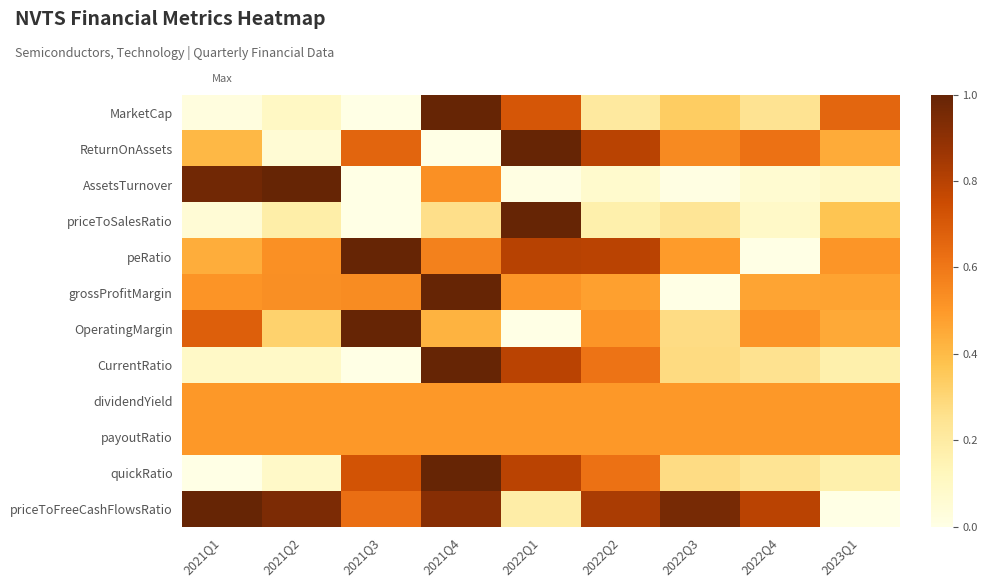

Reading left to right, extract all data points from this chart.

MarketCap: 2021Q1=0.0	2021Q2=0.1	2021Q3=0.0	2021Q4=1.0	2022Q1=0.7	2022Q2=0.2	2022Q3=0.3	2022Q4=0.2	2023Q1=0.7
ReturnOnAssets: 2021Q1=0.4	2021Q2=0.1	2021Q3=0.7	2021Q4=0.0	2022Q1=1.0	2022Q2=0.8	2022Q3=0.5	2022Q4=0.6	2023Q1=0.4
AssetsTurnover: 2021Q1=1.0	2021Q2=1.0	2021Q3=0.0	2021Q4=0.5	2022Q1=0.0	2022Q2=0.1	2022Q3=0.0	2022Q4=0.1	2023Q1=0.1
priceToSalesRatio: 2021Q1=0.0	2021Q2=0.2	2021Q3=0.0	2021Q4=0.3	2022Q1=1.0	2022Q2=0.2	2022Q3=0.2	2022Q4=0.1	2023Q1=0.4
peRatio: 2021Q1=0.4	2021Q2=0.5	2021Q3=1.0	2021Q4=0.6	2022Q1=0.8	2022Q2=0.8	2022Q3=0.5	2022Q4=0.0	2023Q1=0.5
grossProfitMargin: 2021Q1=0.5	2021Q2=0.5	2021Q3=0.5	2021Q4=1.0	2022Q1=0.5	2022Q2=0.5	2022Q3=0.0	2022Q4=0.5	2023Q1=0.5
OperatingMargin: 2021Q1=0.7	2021Q2=0.3	2021Q3=1.0	2021Q4=0.4	2022Q1=0.0	2022Q2=0.5	2022Q3=0.3	2022Q4=0.5	2023Q1=0.5
CurrentRatio: 2021Q1=0.1	2021Q2=0.1	2021Q3=0.0	2021Q4=1.0	2022Q1=0.8	2022Q2=0.6	2022Q3=0.3	2022Q4=0.3	2023Q1=0.2
dividendYield: 2021Q1=0.5	2021Q2=0.5	2021Q3=0.5	2021Q4=0.5	2022Q1=0.5	2022Q2=0.5	2022Q3=0.5	2022Q4=0.5	2023Q1=0.5
payoutRatio: 2021Q1=0.5	2021Q2=0.5	2021Q3=0.5	2021Q4=0.5	2022Q1=0.5	2022Q2=0.5	2022Q3=0.5	2022Q4=0.5	2023Q1=0.5
quickRatio: 2021Q1=0.0	2021Q2=0.1	2021Q3=0.7	2021Q4=1.0	2022Q1=0.8	2022Q2=0.6	2022Q3=0.3	2022Q4=0.2	2023Q1=0.2
priceToFreeCashFlowsRatio: 2021Q1=1.0	2021Q2=0.9	2021Q3=0.6	2021Q4=0.9	2022Q1=0.2	2022Q2=0.8	2022Q3=1.0	2022Q4=0.8	2023Q1=0.0